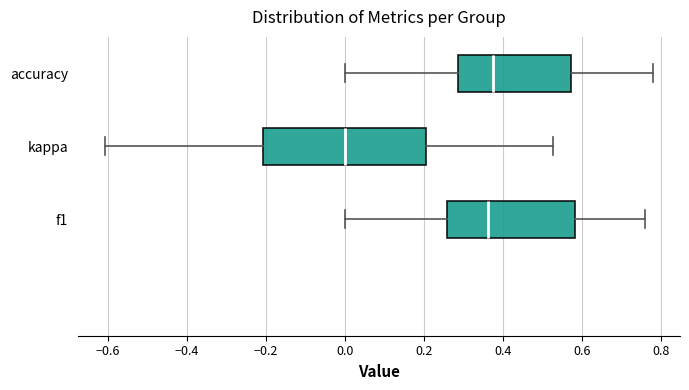

Where does the right whisker of the box for kappa end on the x-axis? The values are not printed on the chart, so give them approximately, as read against the axis.

0.52